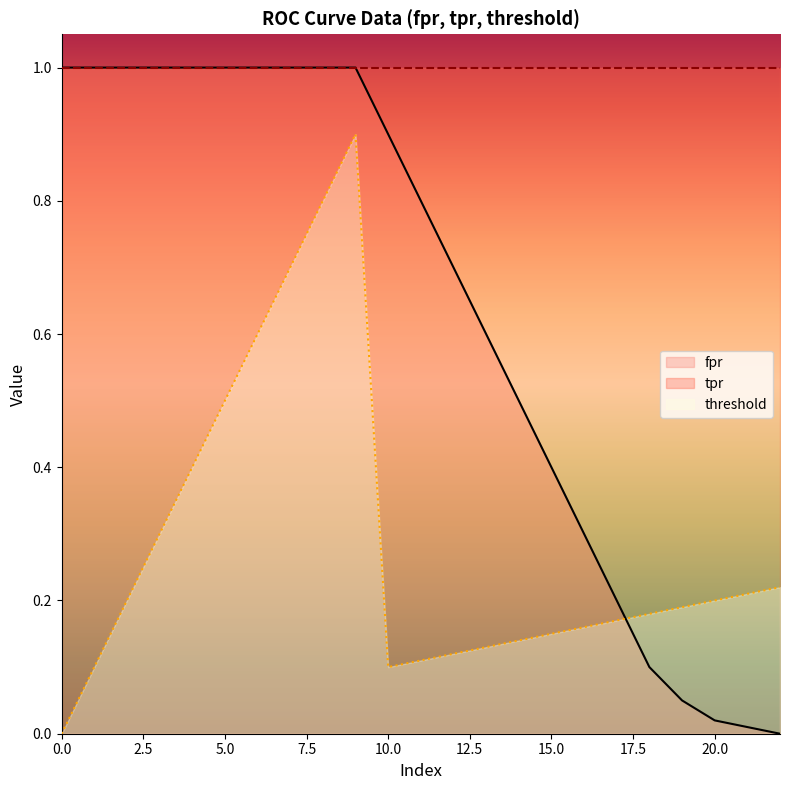

Which series has the largest range (max minus min)?

fpr